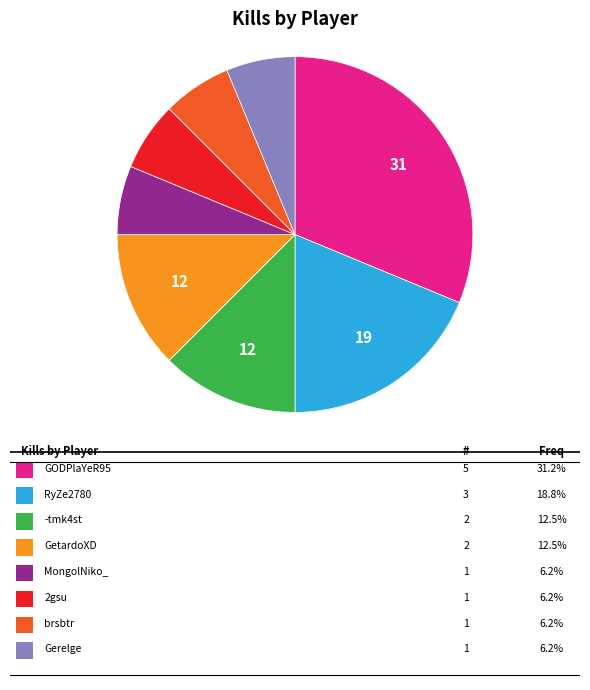

Is there a majority slice in this chart?

No